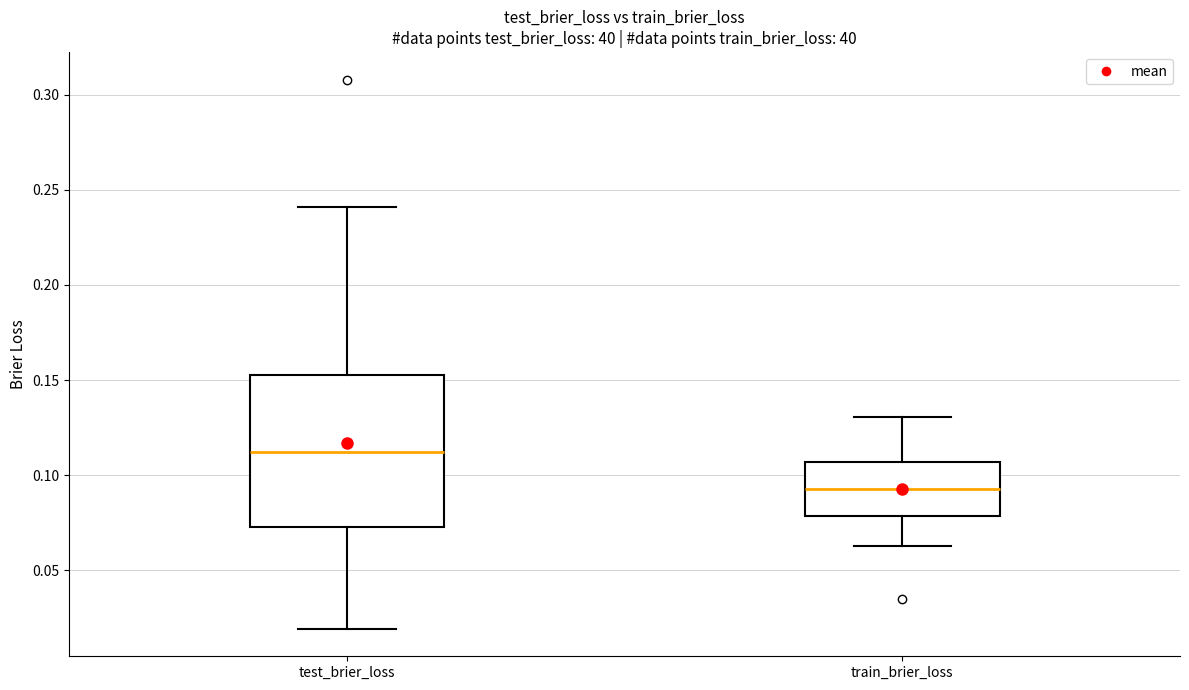

Reading left to right, transcribe this box plot: for each box, give where its median line is, the range the box spans, and where its two whiskers end, as read against the y-axis. The values are not printed on the chart, so give them approximately, as read against the axis.

test_brier_loss: median 0.110, box 0.075 to 0.155, whiskers 0.020 to 0.240
train_brier_loss: median 0.095, box 0.080 to 0.105, whiskers 0.065 to 0.130